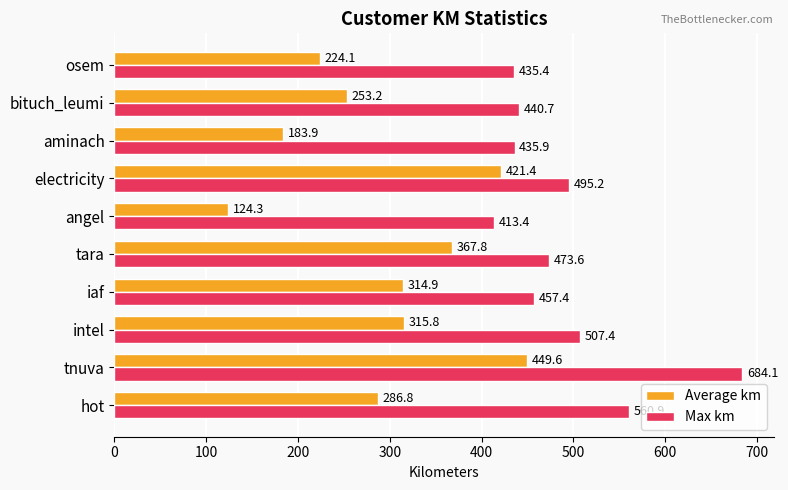

Which series has the largest total across all categories?

Max km